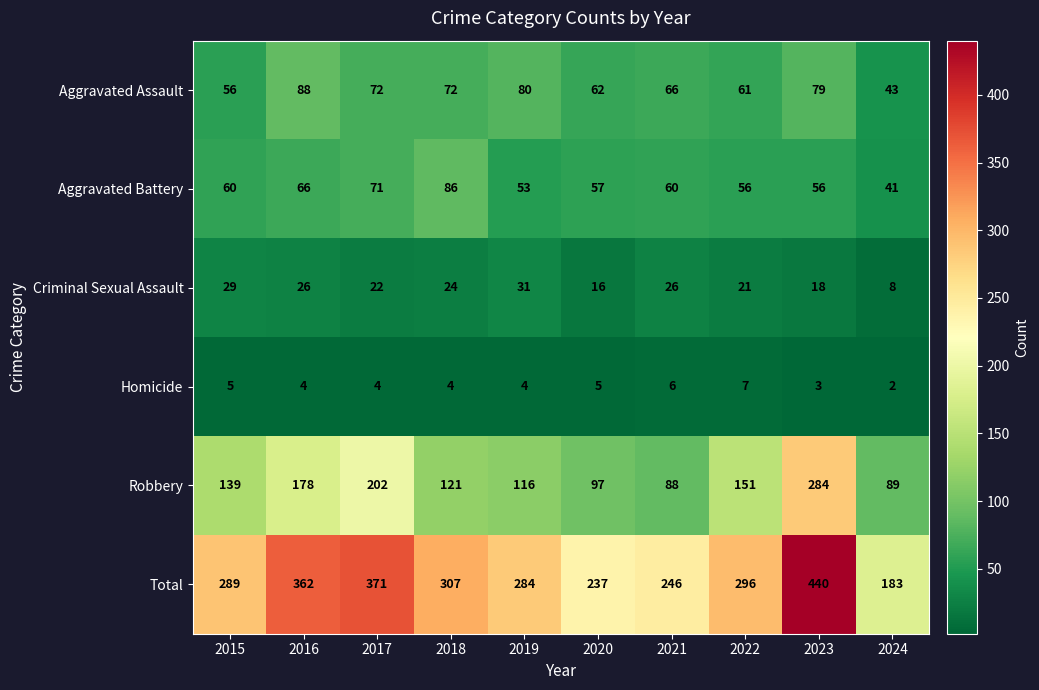

At which category does the chart reach its peak across all series?

2023